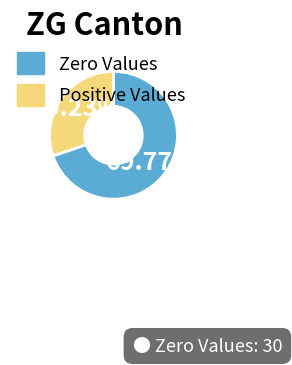

Which slice is the smallest?

Positive Values